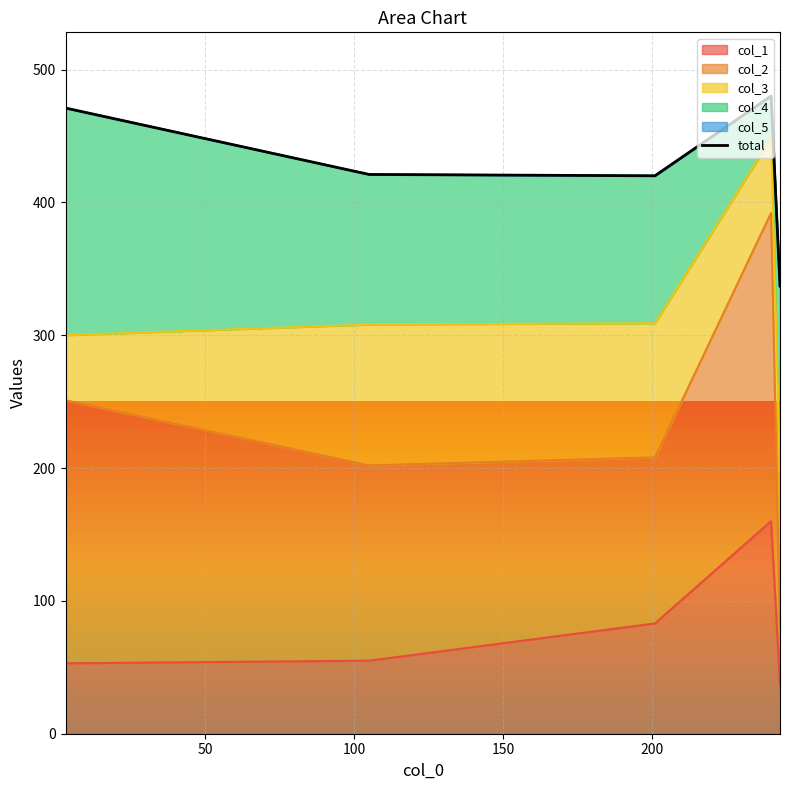

What is the sum of the values at 150 and 0?

951